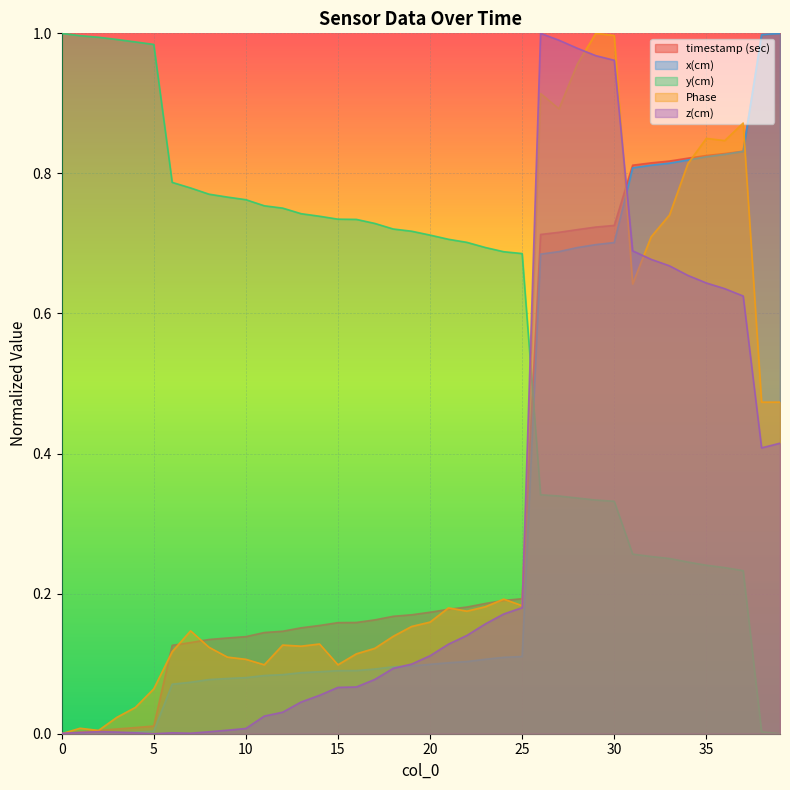

Is the value of timestamp (sec) at 11 greater than the value of x(cm) at 38?

No